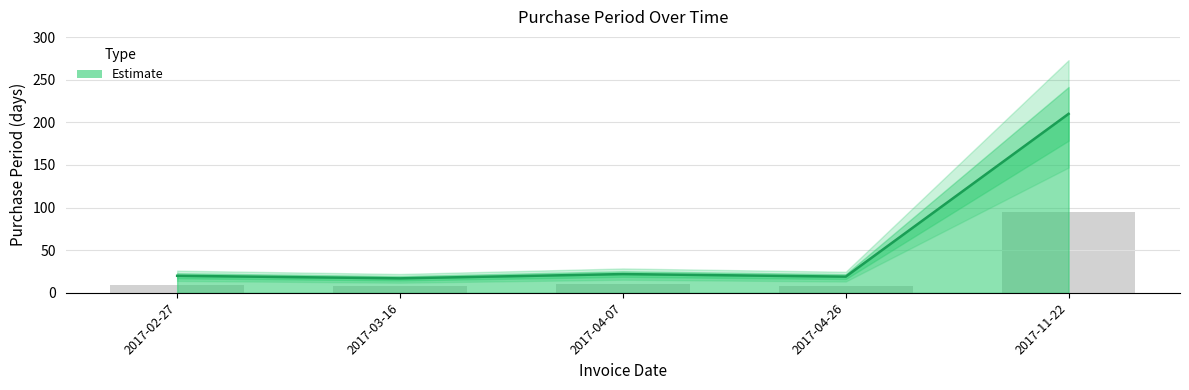

True or false: the data shows 30 at 2017-03-16.

False